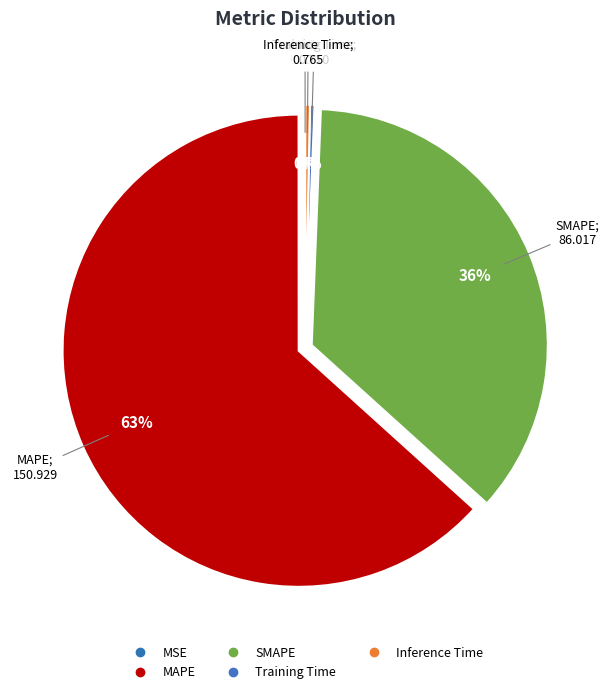

Count the number of slices in the pie.

5